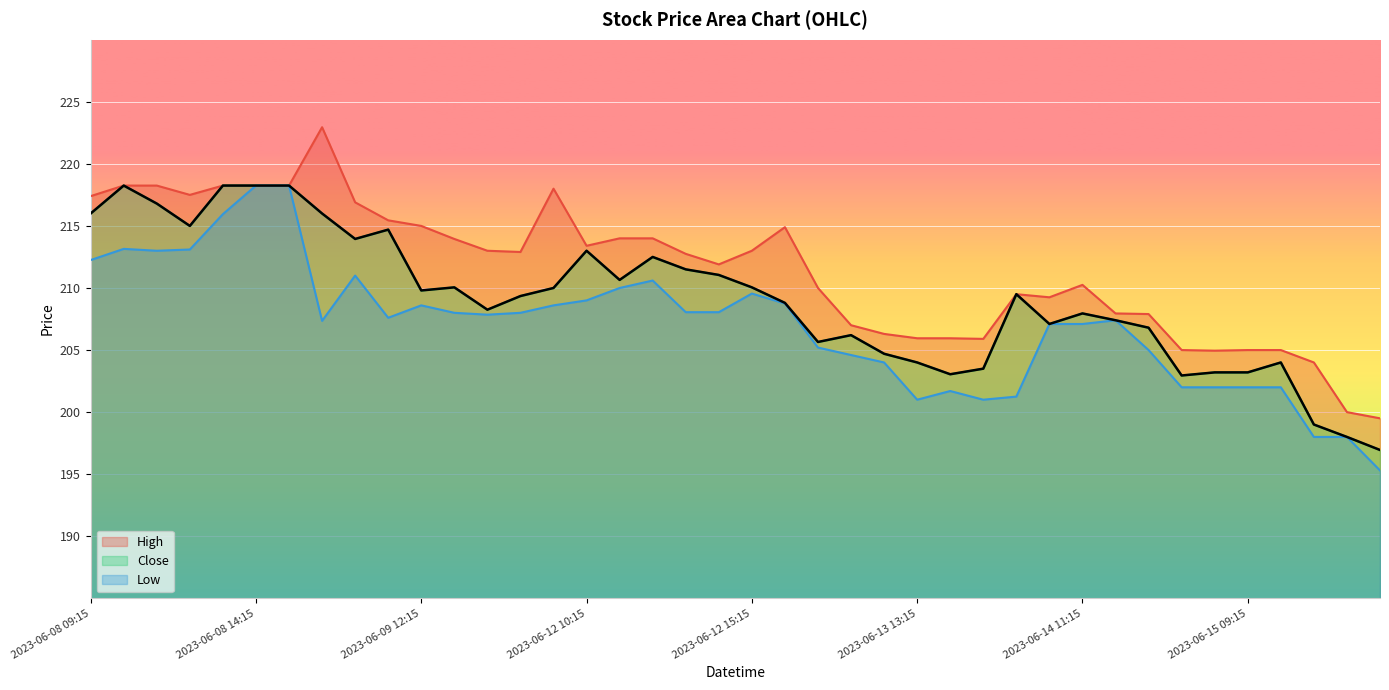

What position from the right is 2023-06-14 10:15?

11